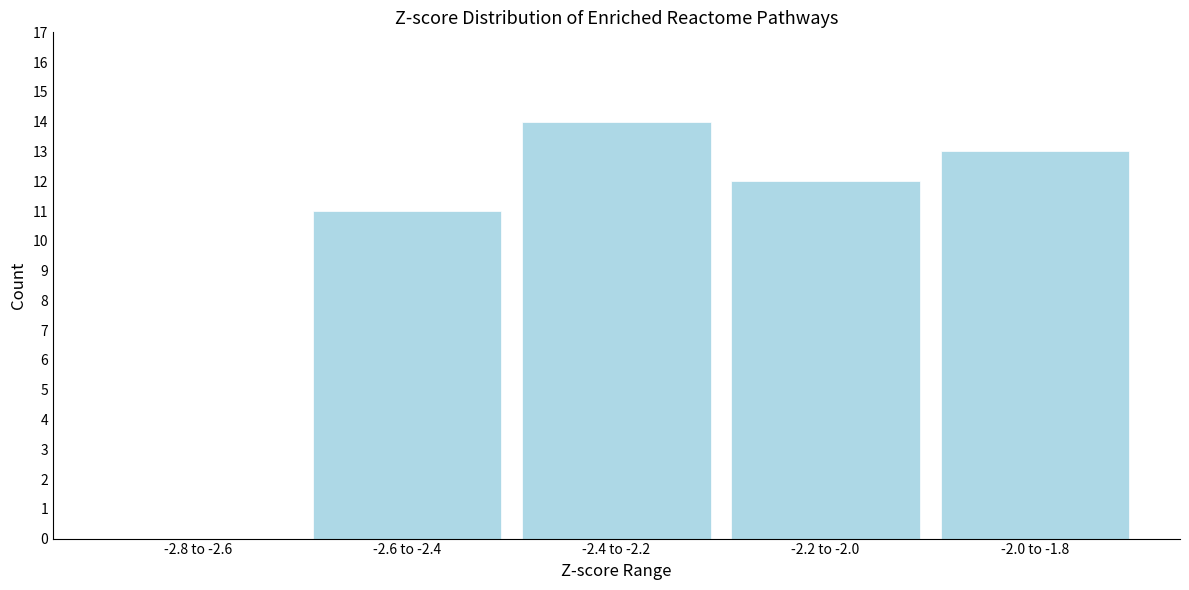

Reading right to left, list all the values displayed in this chart.

-2.0 to -1.8=13	-2.2 to -2.0=12	-2.4 to -2.2=14	-2.6 to -2.4=11	-2.8 to -2.6=0